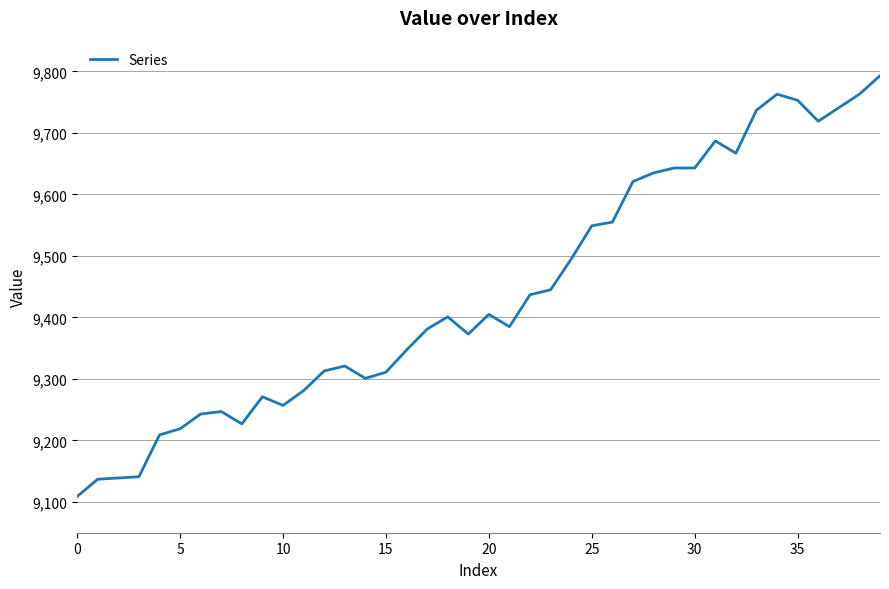

What is the smallest value displayed?

9109